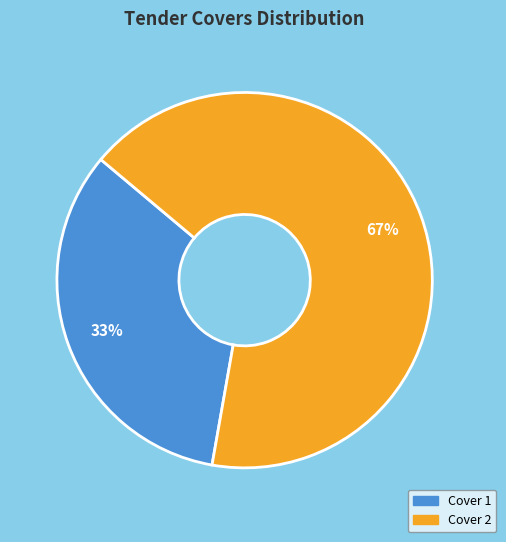

Approximately how many times larger is the value at Cover 2 compared to Cover 1?

2.0